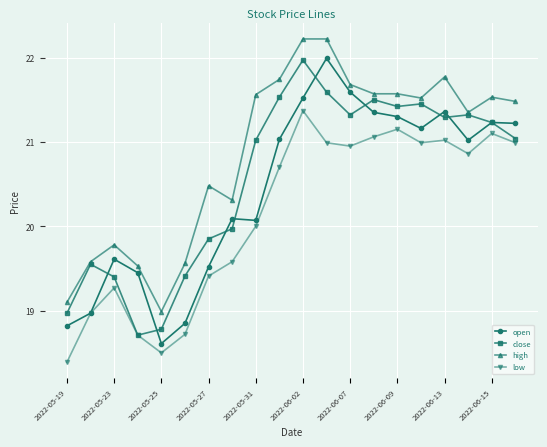

What is the highest value of the high series?

22.2